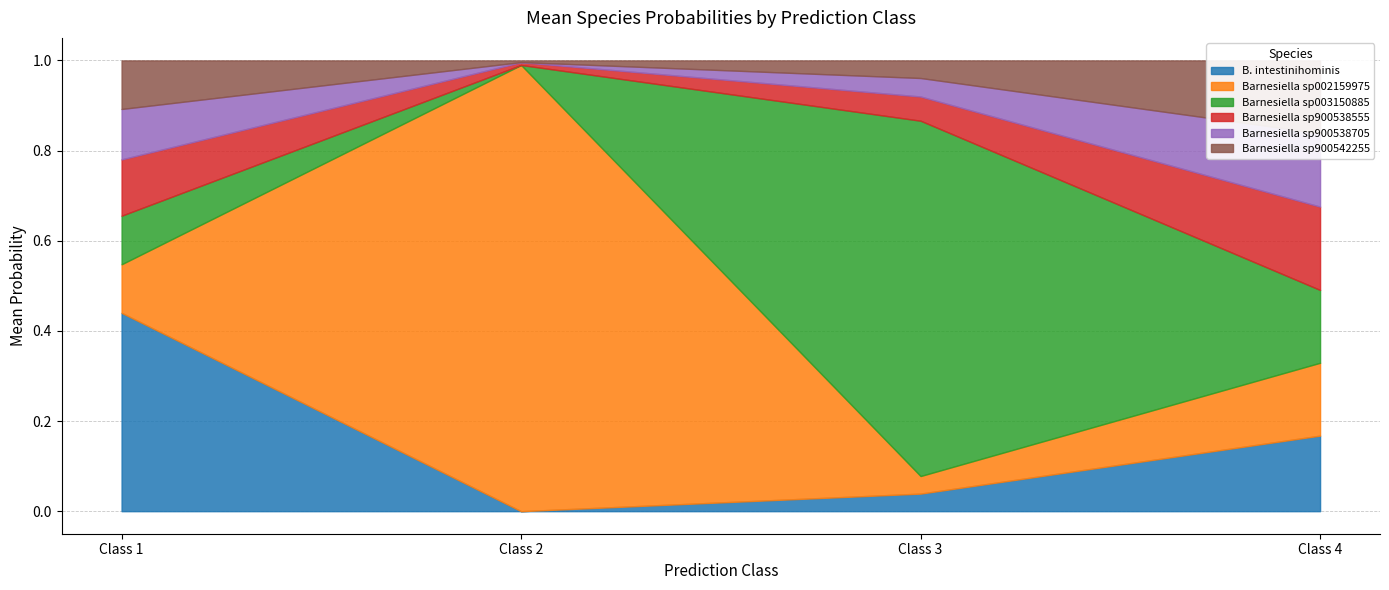

What is the spread (max minus min) of values at 2?

1.0